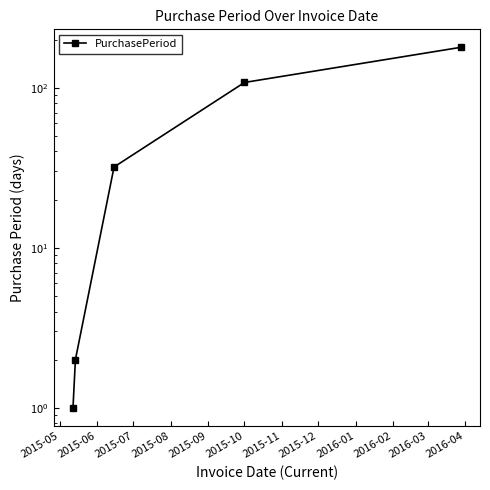

How many lines are shown in the chart?

1